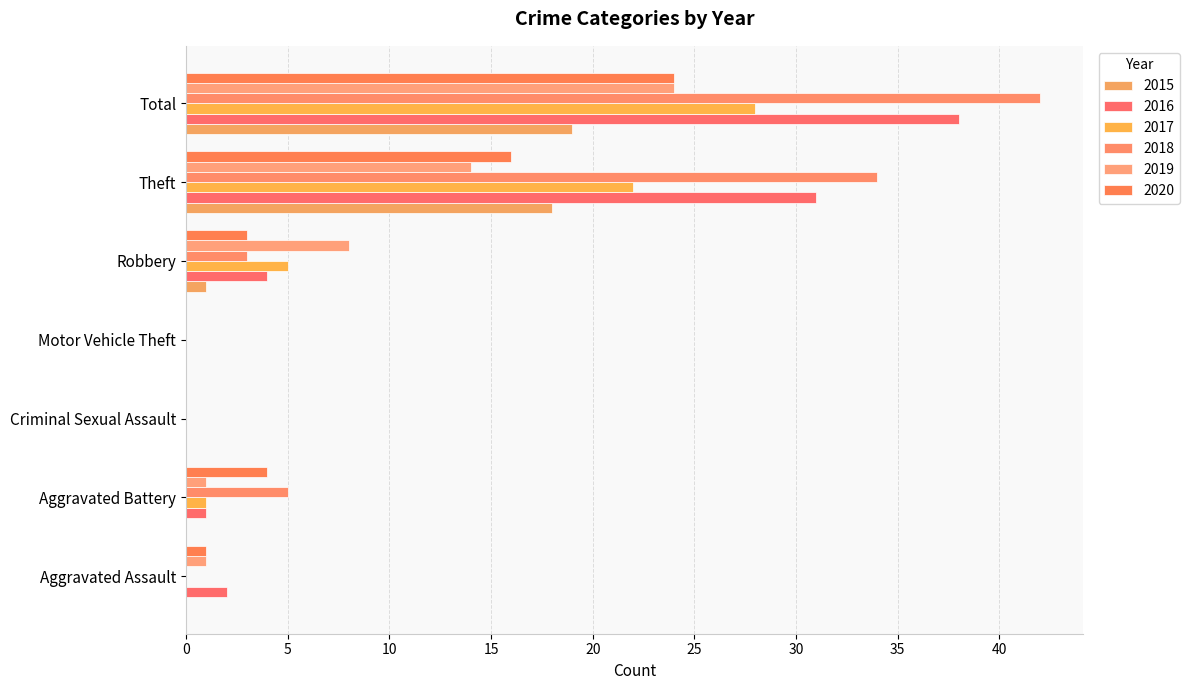

At which label does 2016 first exceed 2?

Robbery